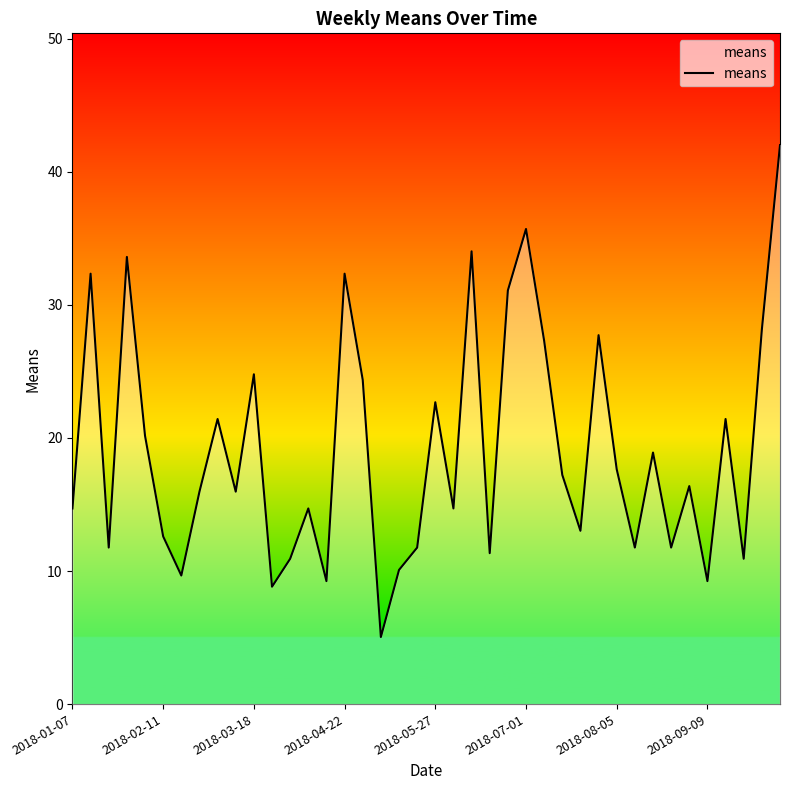

What is the smallest value displayed?

5.0